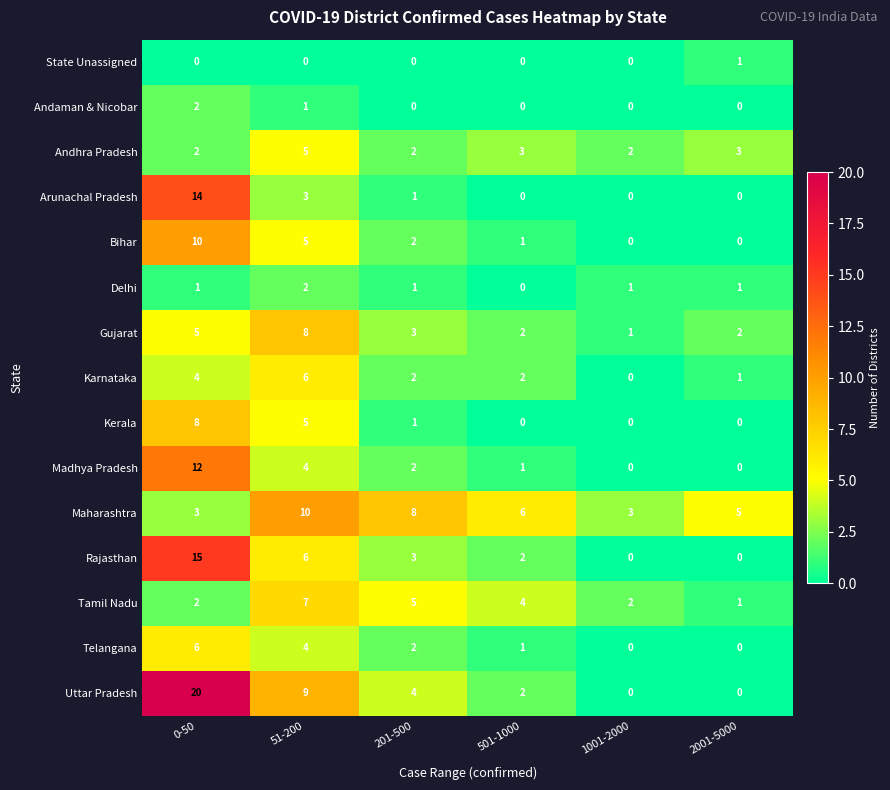

Count the Gujarat values in the range 2 to 5.

4